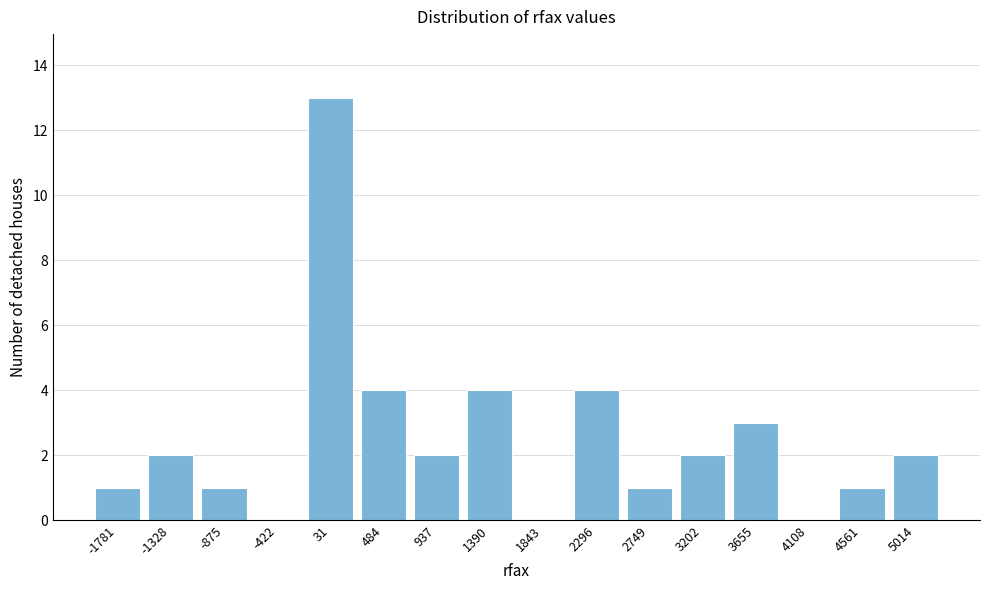

Reading right to left, extract all data points from this chart.

5014=2	4561=1	4108=0	3655=3	3202=2	2749=1	2296=4	1843=0	1390=4	937=2	484=4	31=13	-422=0	-875=1	-1328=2	-1781=1